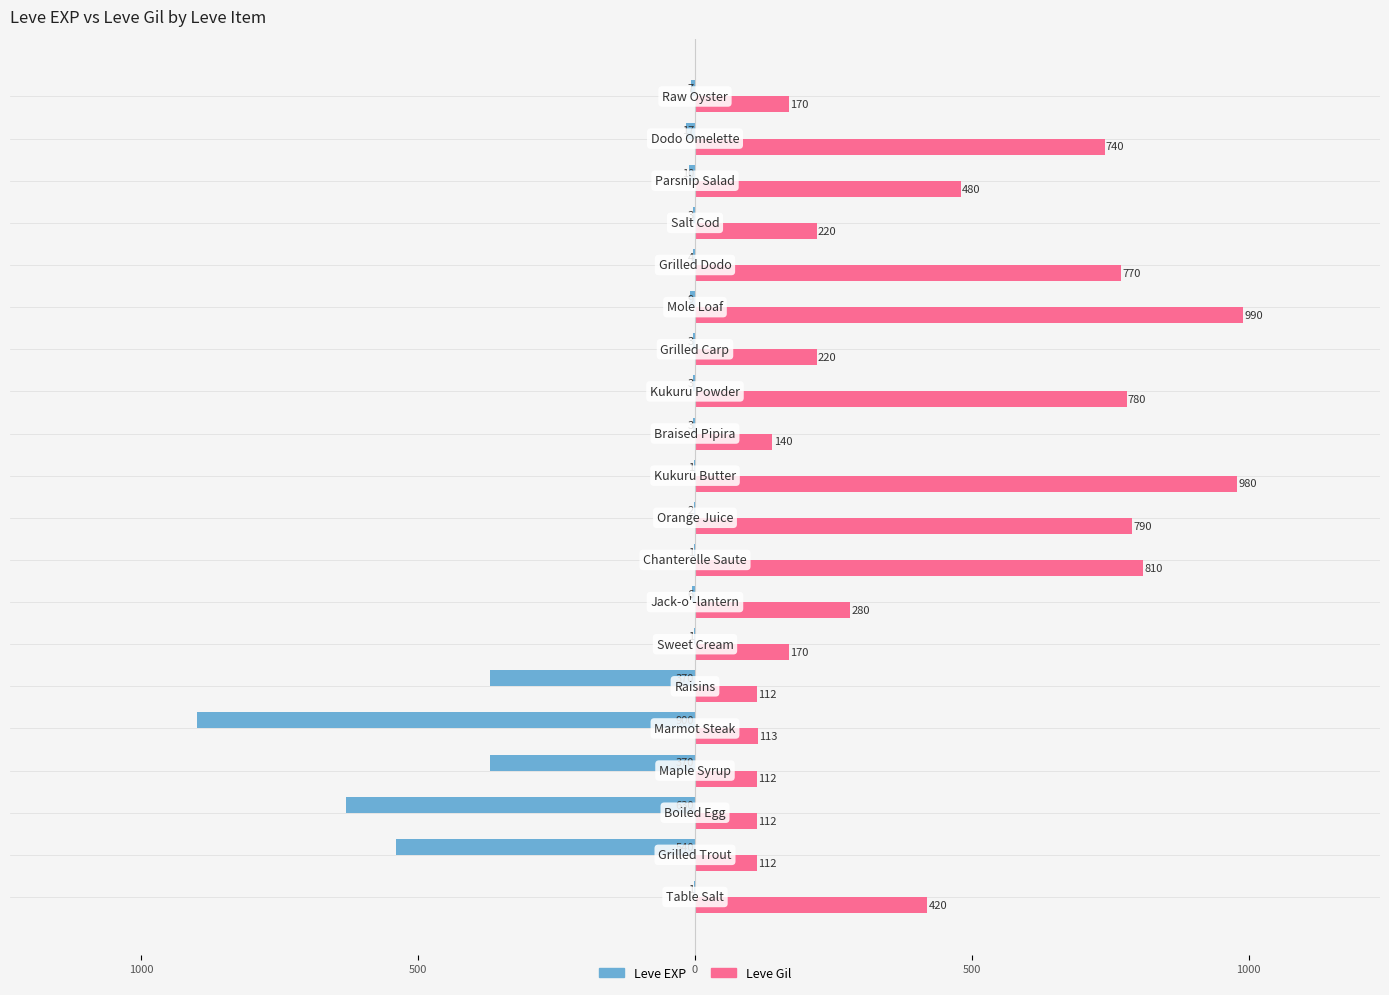

What are all the series names shown in the legend?

Leve EXP, Leve Gil